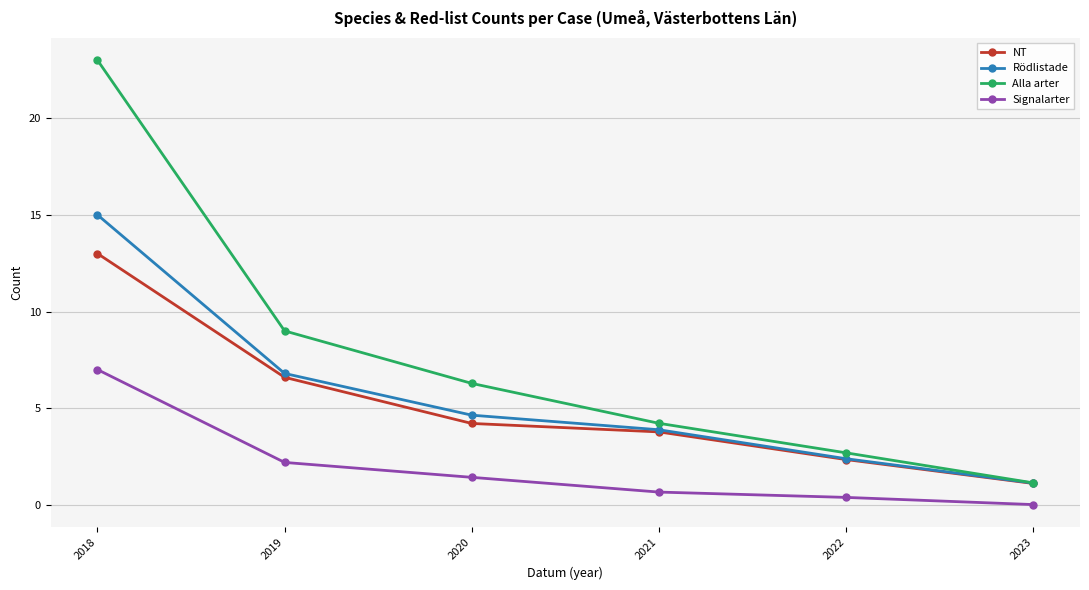

What is the sum of the Alla arter values at 2018 and 2019?

32.0